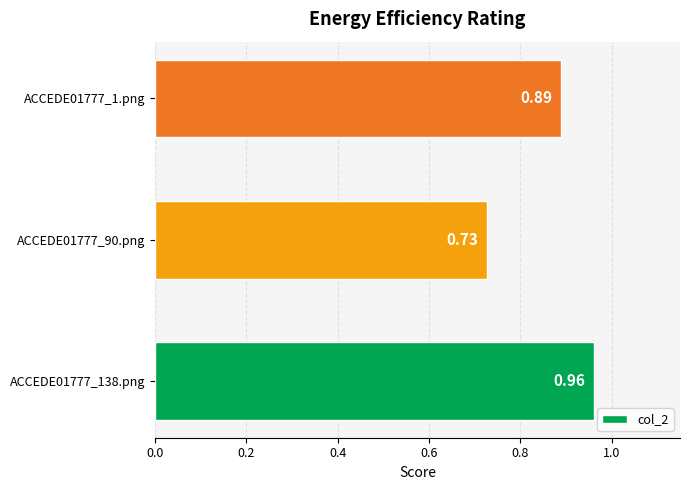

What is the sum of all values?

2.6